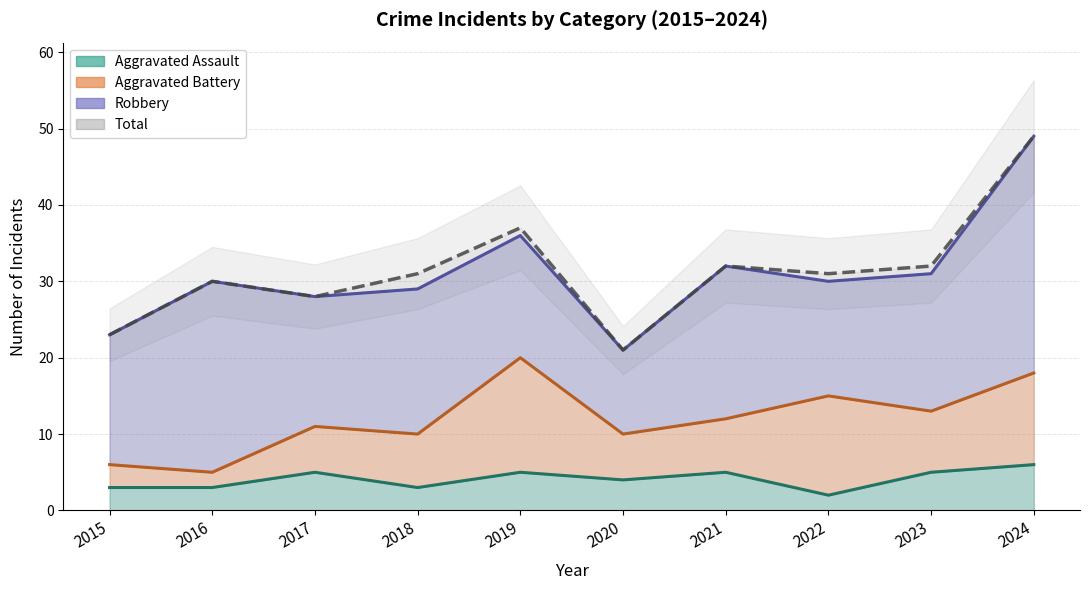

Between 2019 and 2023, which series saw the biggest shift?

Total